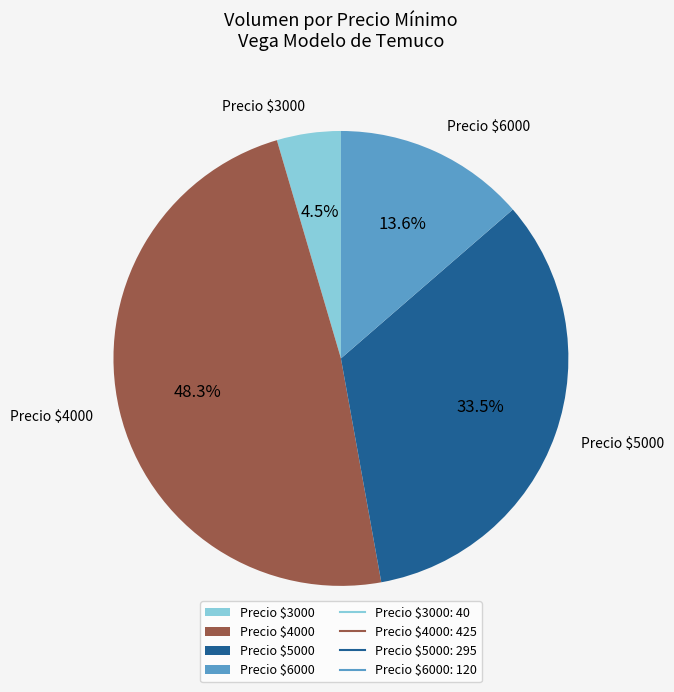

Is there any slice that represents more than half of the pie?

No